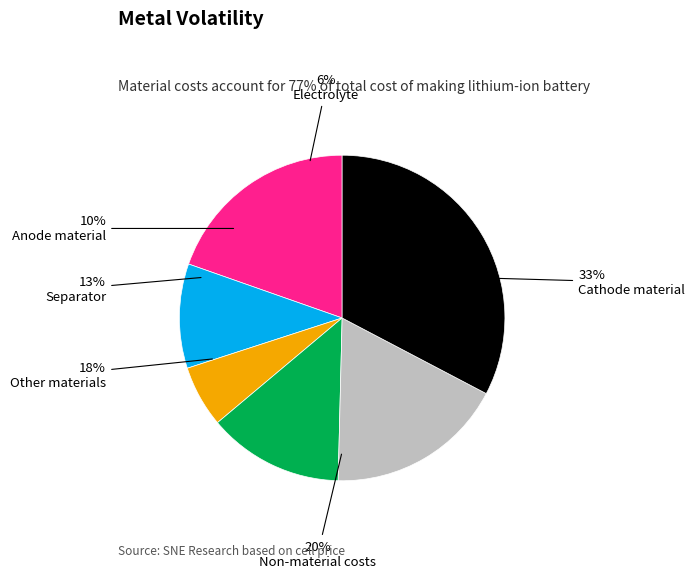

How many segments does this pie chart have?

6